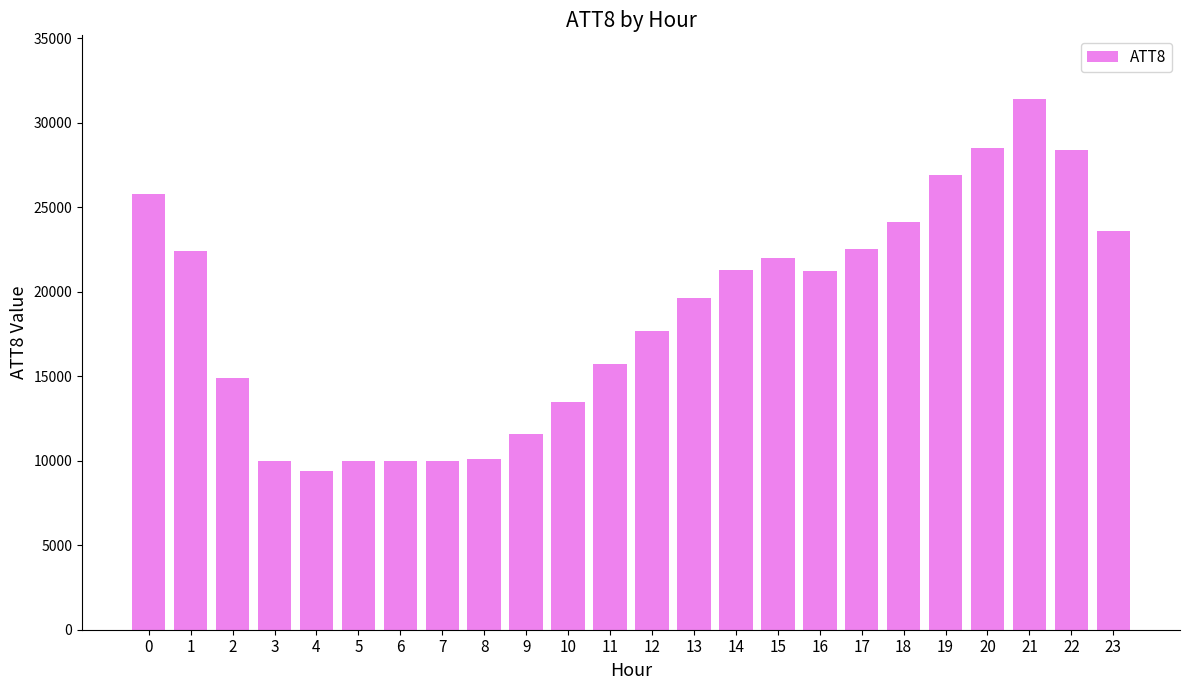

Between 8 and 16, which is larger?

16